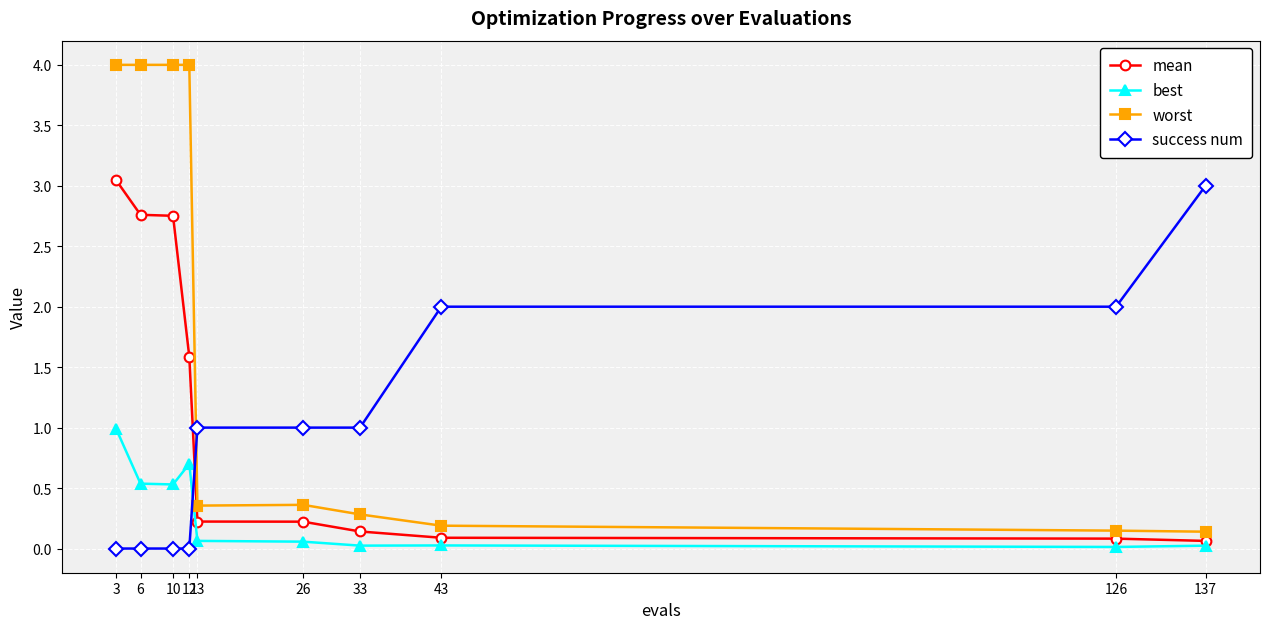

At 26, list the series in order from smallest to largest.

best, mean, worst, success num